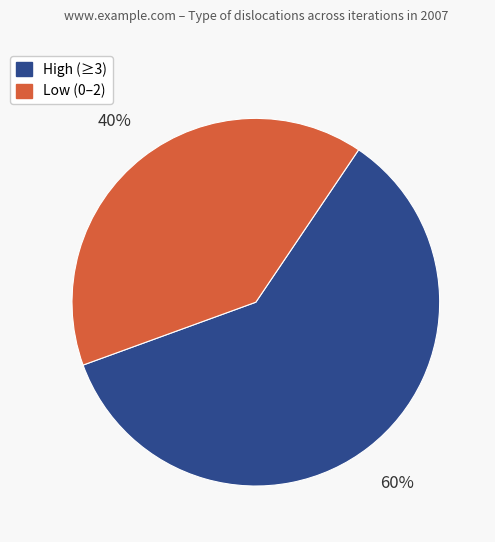

Is it true that High (≥3) is 46% of the pie?

False